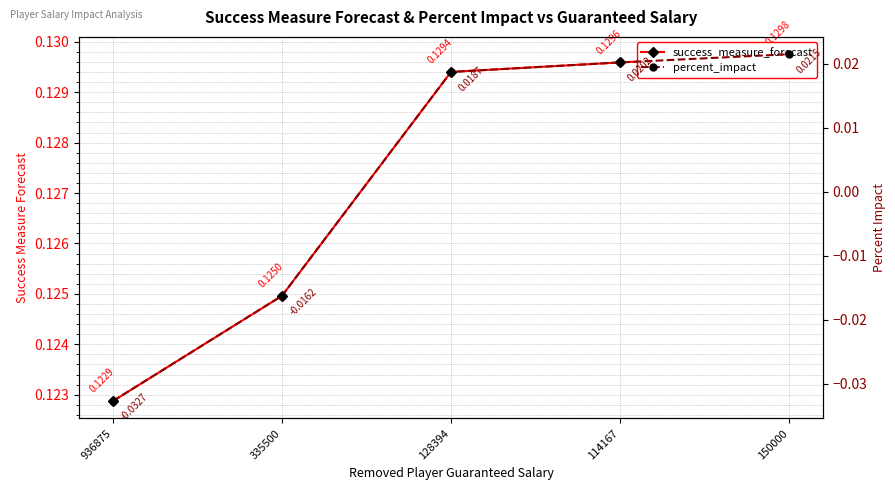

How many lines are shown in the chart?

2